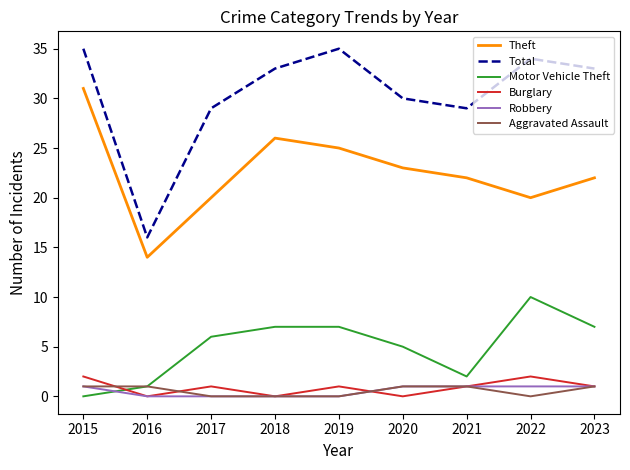

True or false: Theft has a value of 6 at 2018.

False